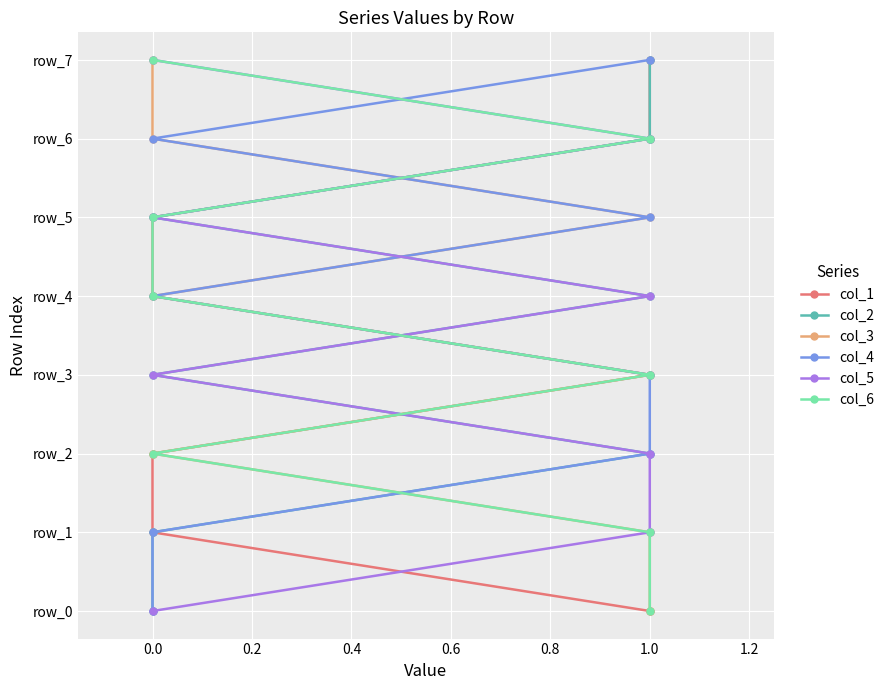

True or false: col_4 and col_2 intersect in this chart.

False